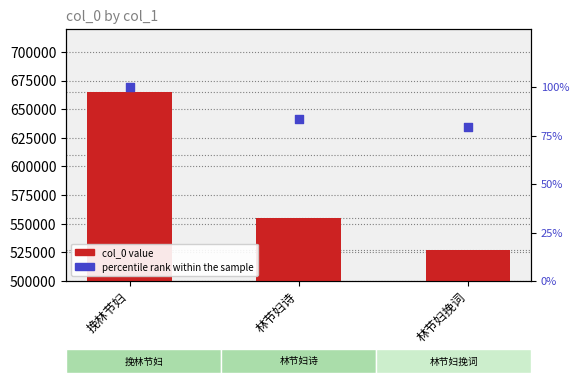

What is the total value across all series at 挽林节妇?

665016.0